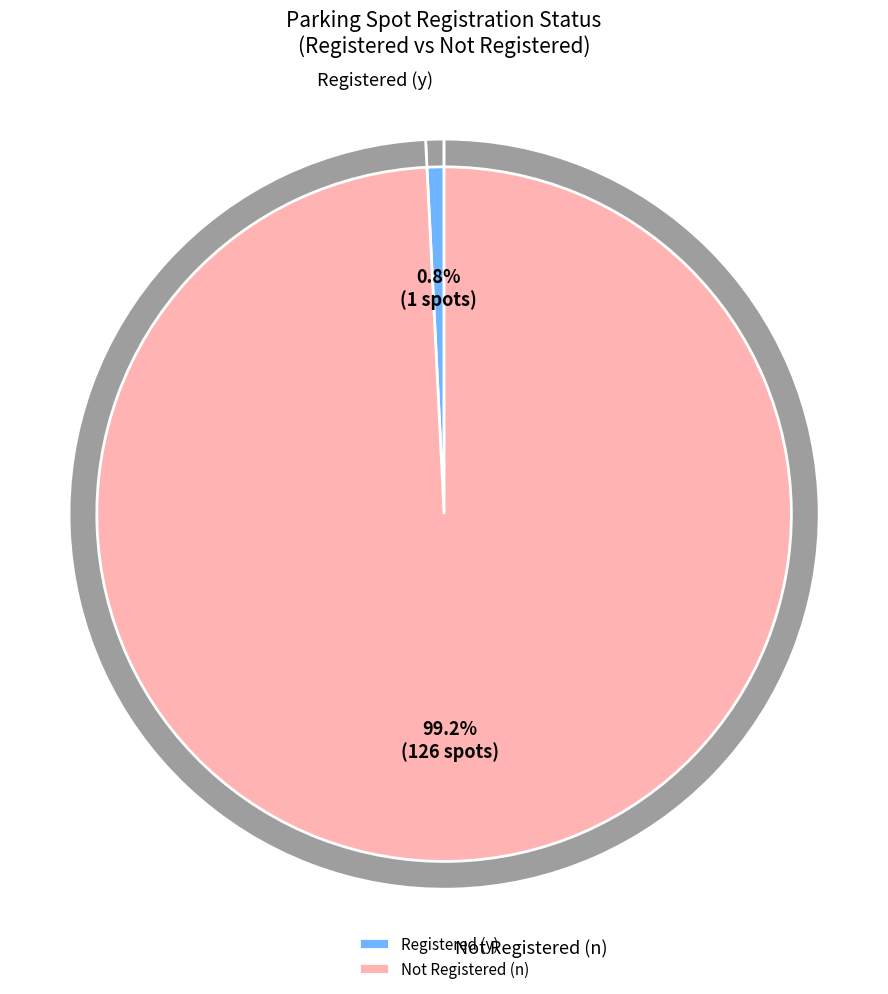

How many slices are in this pie chart?

2